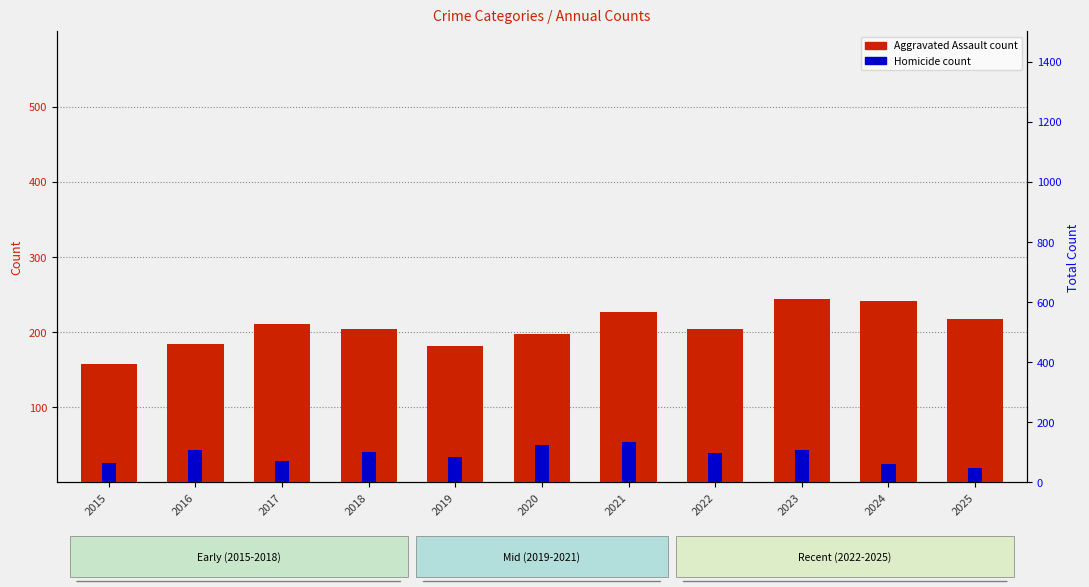

How many categories are shown in the chart?

11